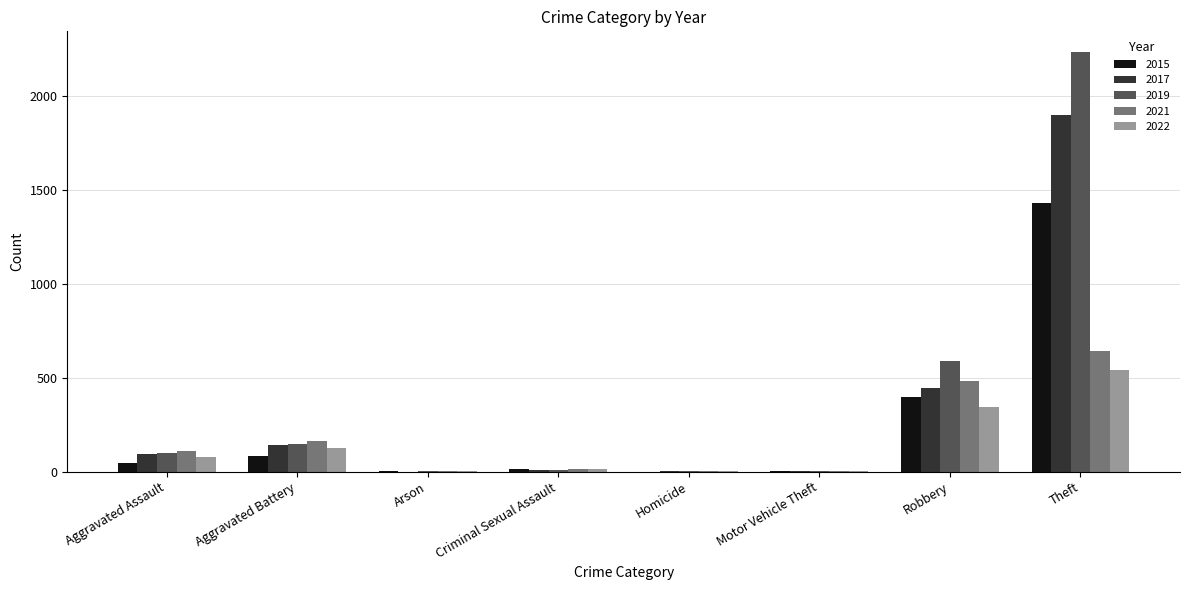

Count the number of categories in the chart.

8